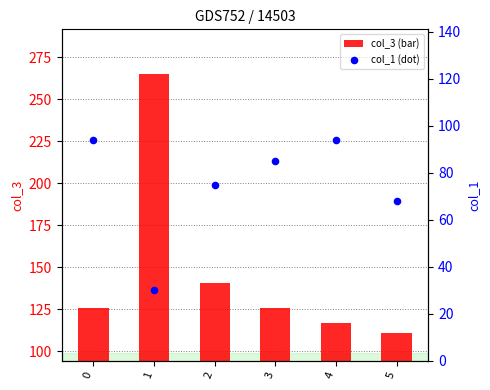

Which series has the largest total across all categories?

col_3